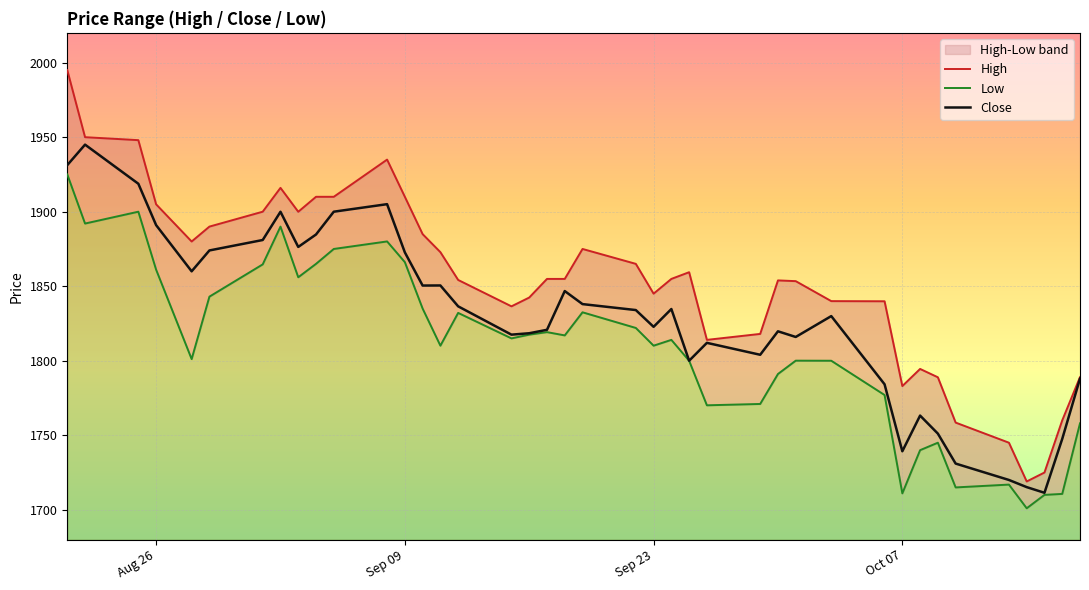

What is the minimum value for Close?

1711.4